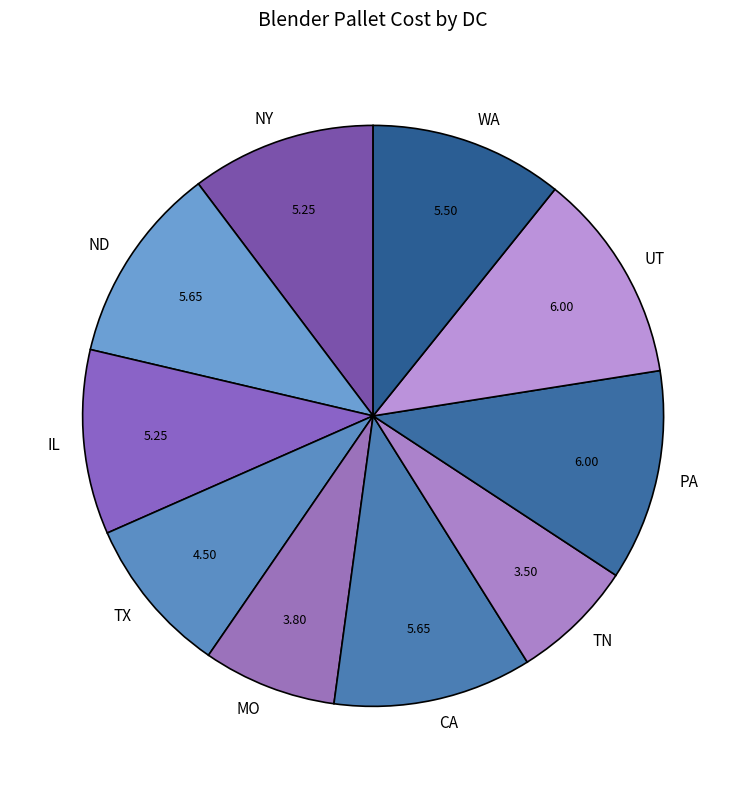

Which category has the smallest portion of the pie?

TN